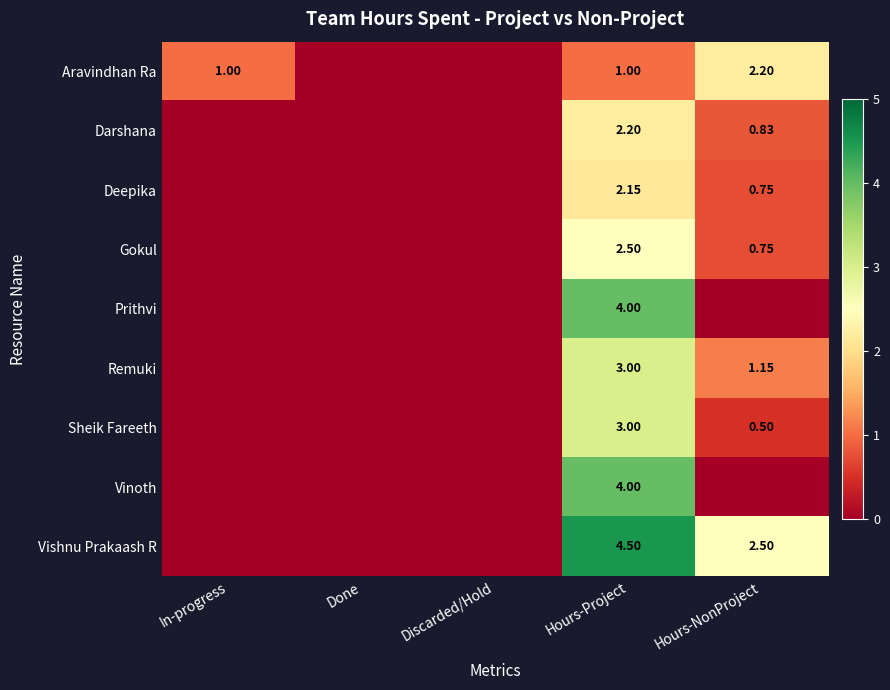

List the labels in order of Deepika value, smallest first.

In-progress, Done, Discarded/Hold, Hours-NonProject, Hours-Project